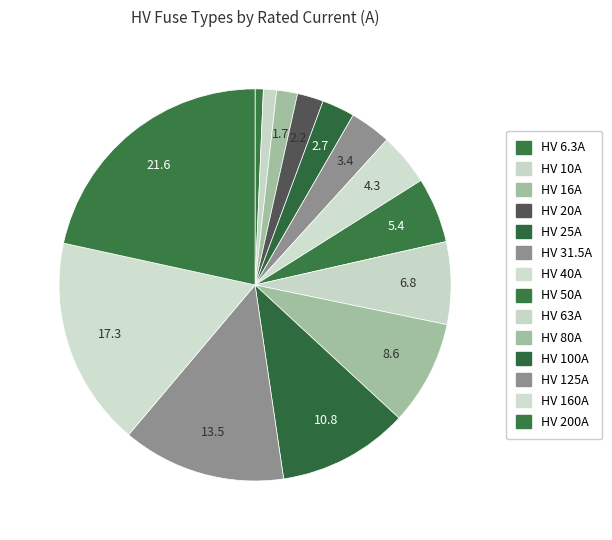

Is there any slice that represents more than half of the pie?

No